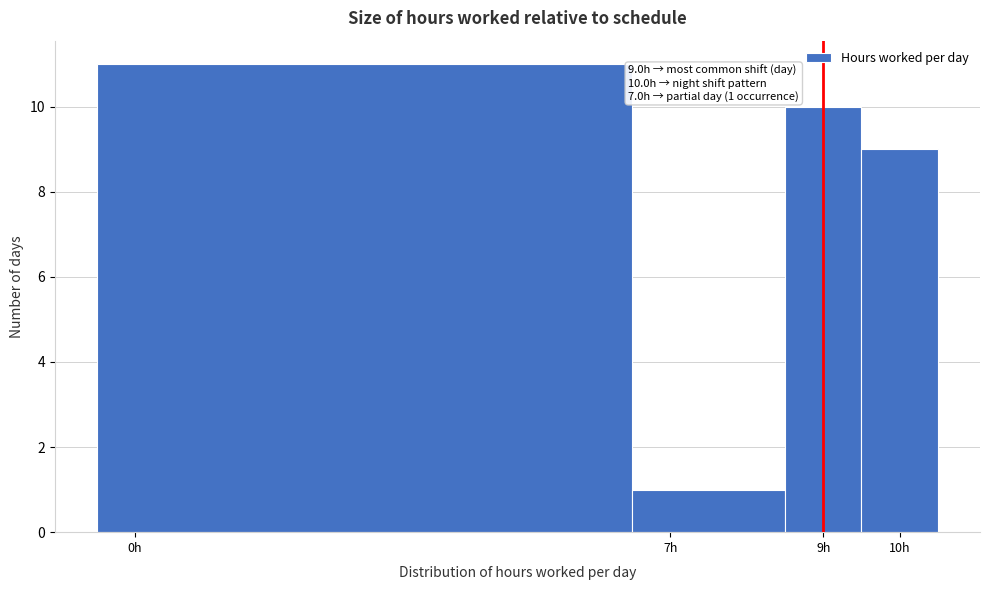

Over which range of the x-axis is the bar tallest?

-0.5 to 6.5